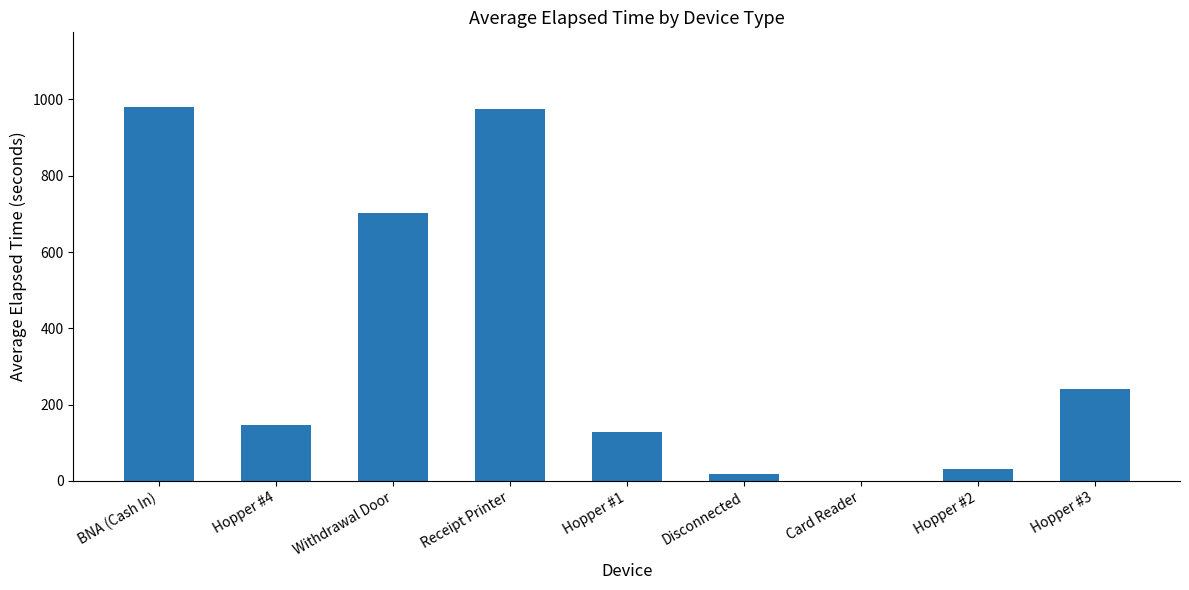

What is the sum of the values at BNA (Cash In) and Receipt Printer?

1955.0